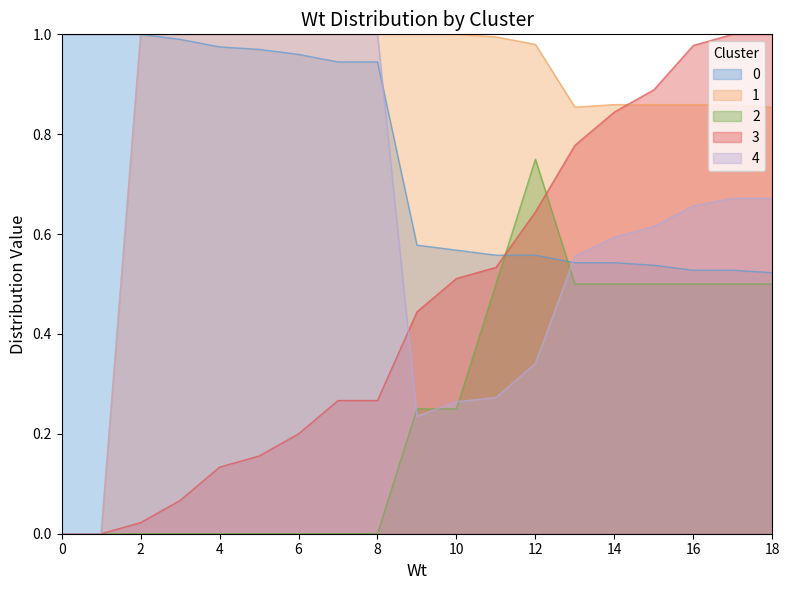

True or false: Row 1 and Row 0 intersect in this chart.

False